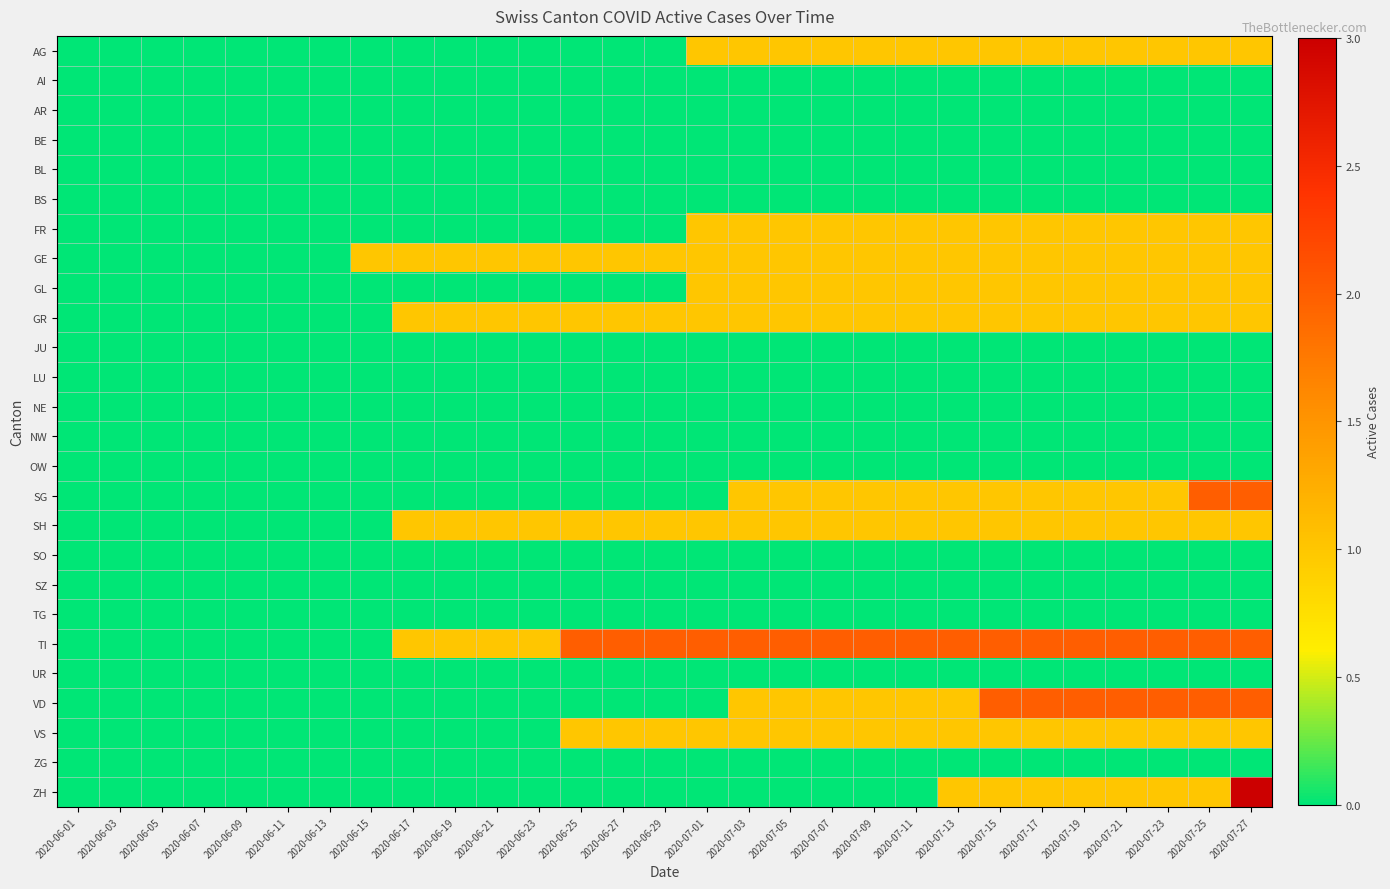

Which series changed the most between 2020-06-23 and 2020-07-23?

VD